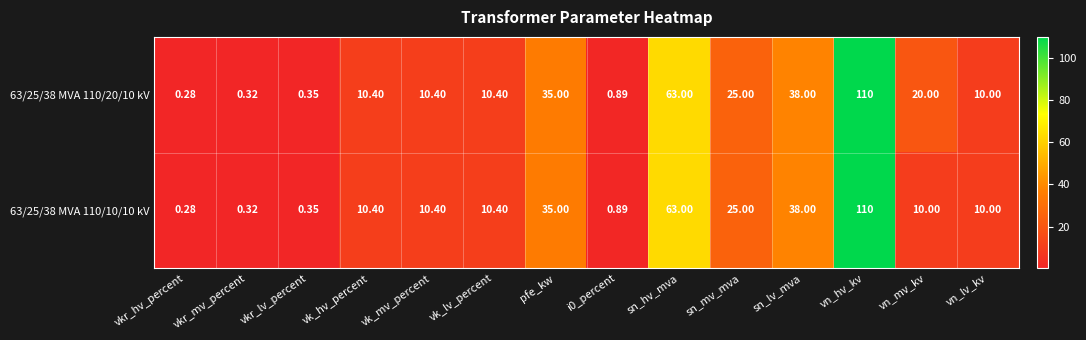

What is the greatest value displayed?

110.0